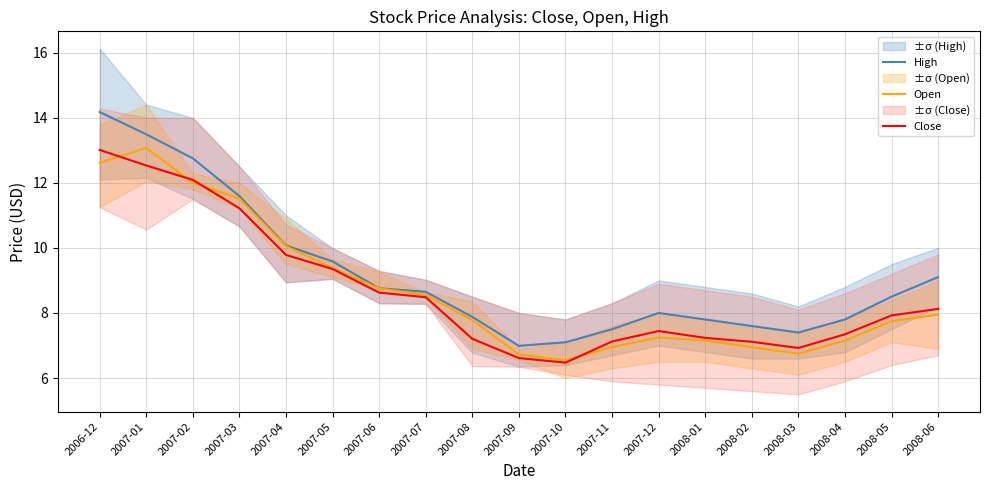

Rank the series at 2007-05 from lowest to highest value.

Close, Open, High